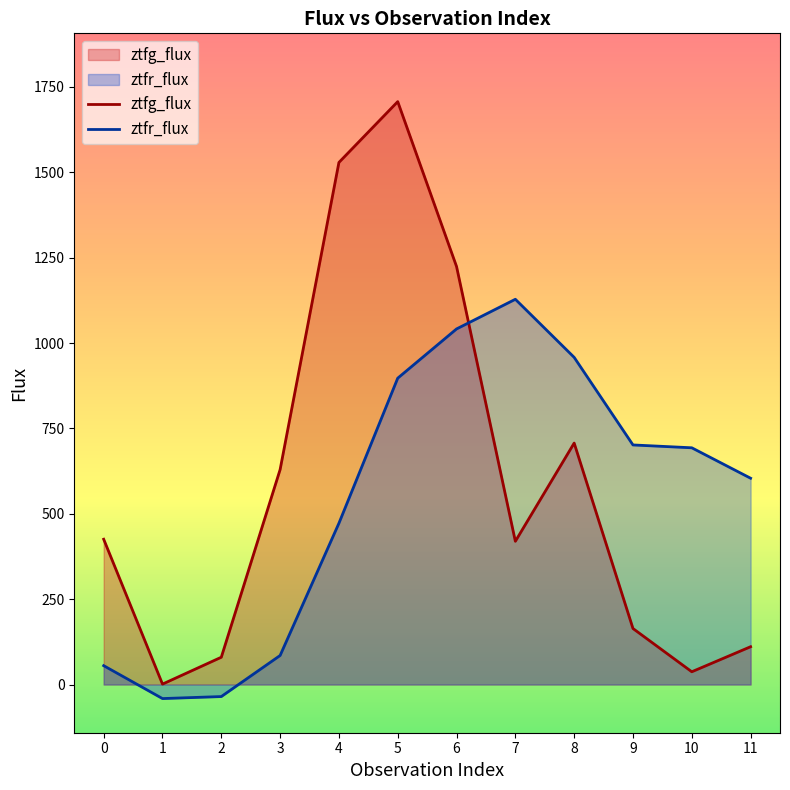

Is it true that ztfg_flux equals 629.5 at 3?

True